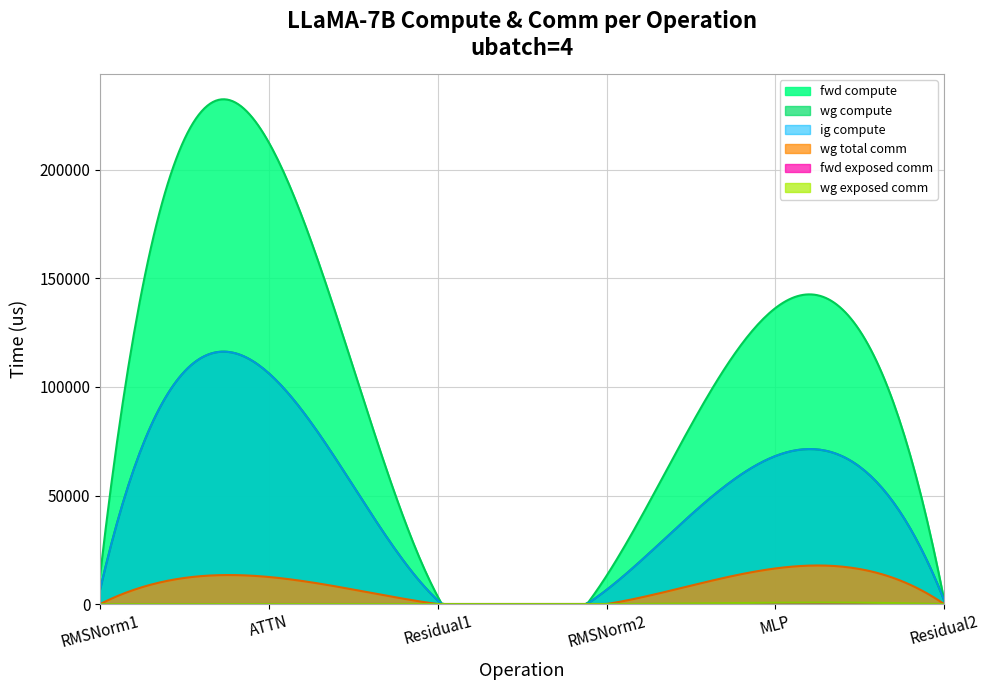

Is the value of ig compute at Residual2 greater than the value of wg exposed comm at Residual2?

Yes